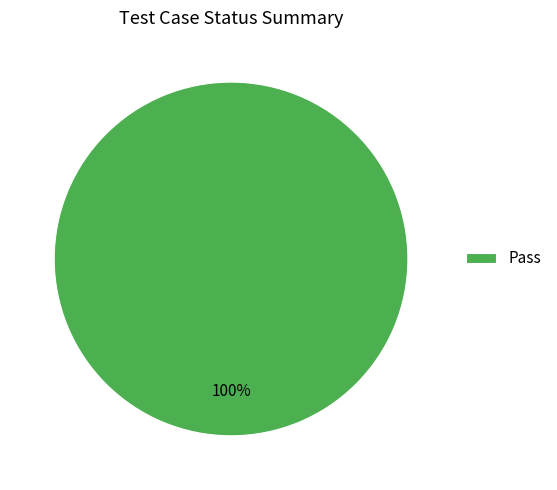

Count the number of slices in the pie.

1